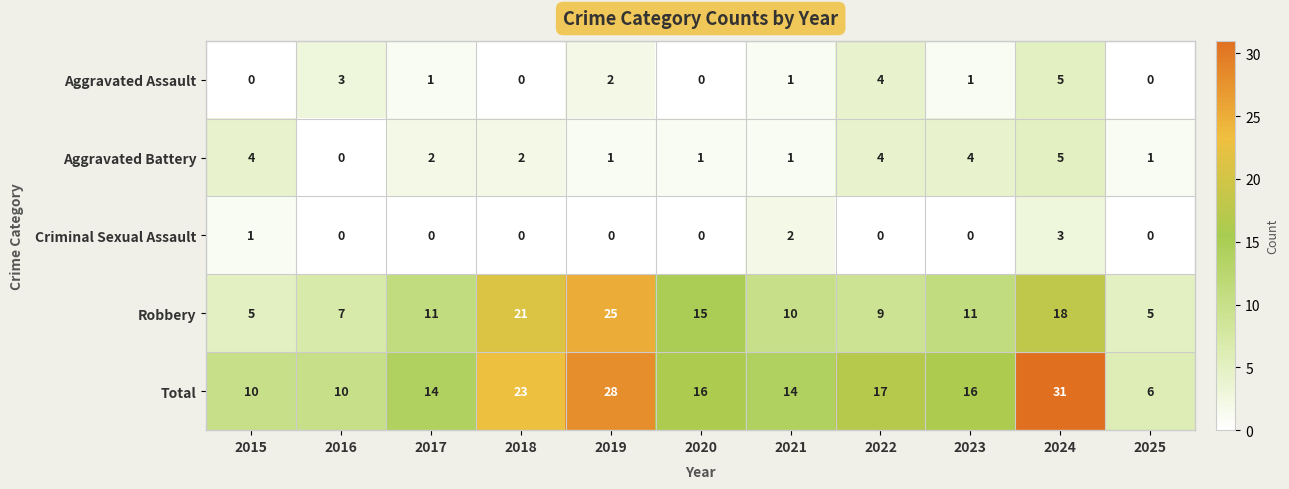

What is the total value across all series at 2015?

20